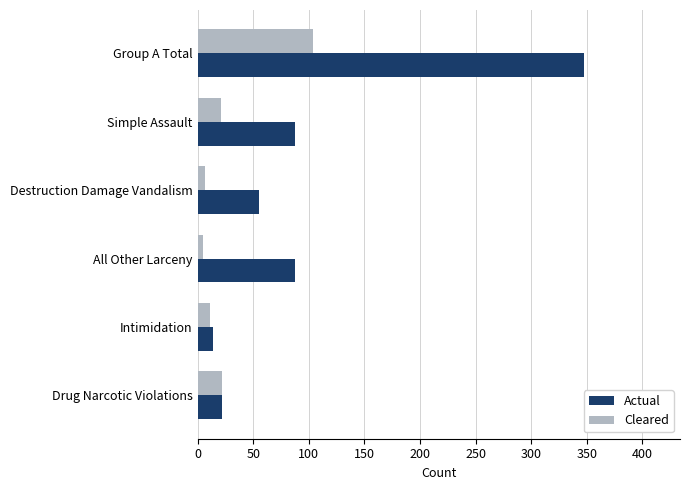

At Destruction Damage Vandalism, list the series in order from largest to smallest.

Actual, Cleared